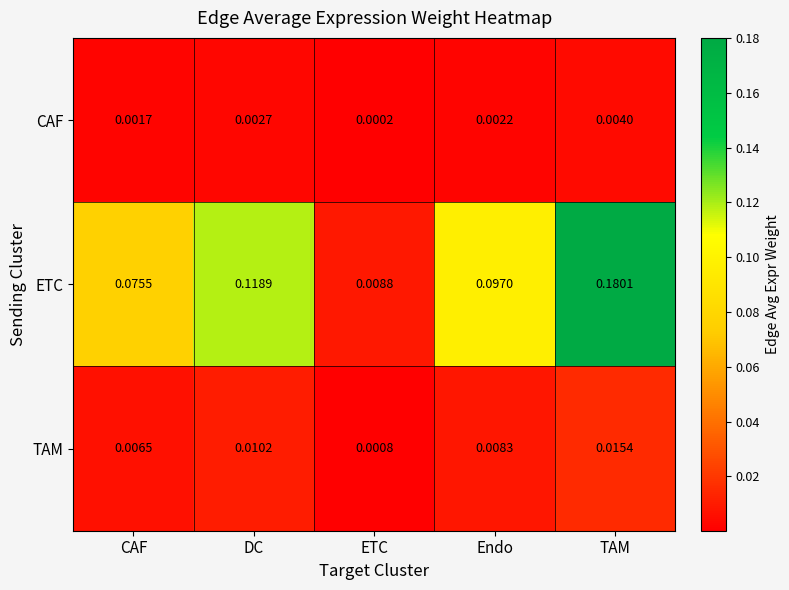

Which label corresponds to the largest value in the chart?

TAM